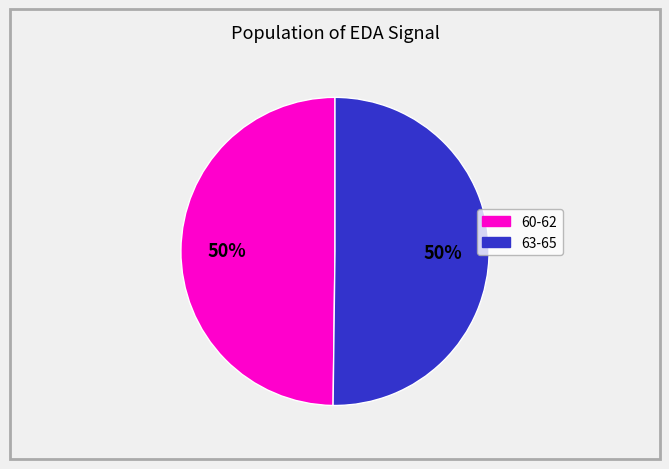

To the nearest percent, what is the average slice percentage?

50%